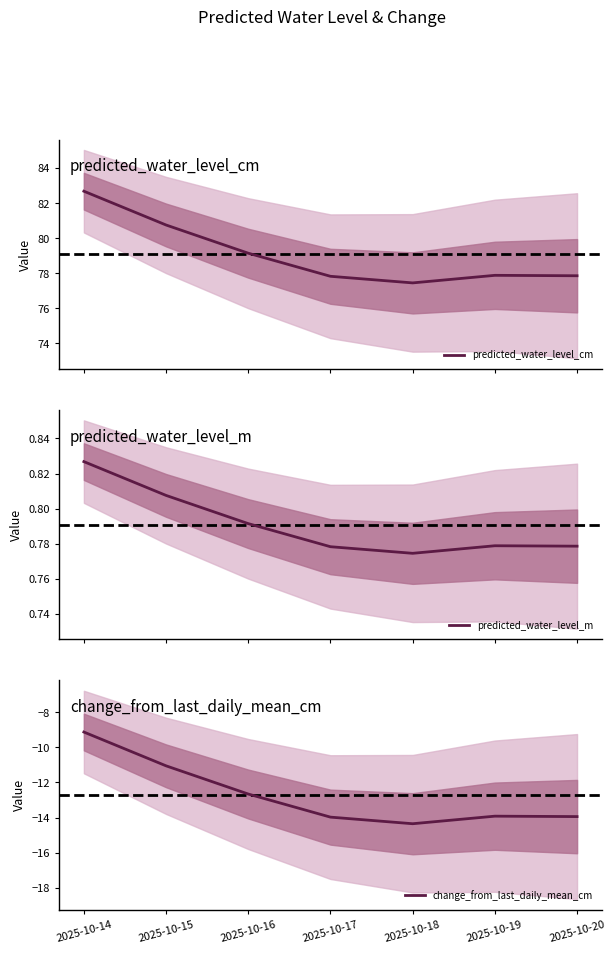

Is it true that predicted_water_level_cm equals 124.8 at 2025-10-18?

False